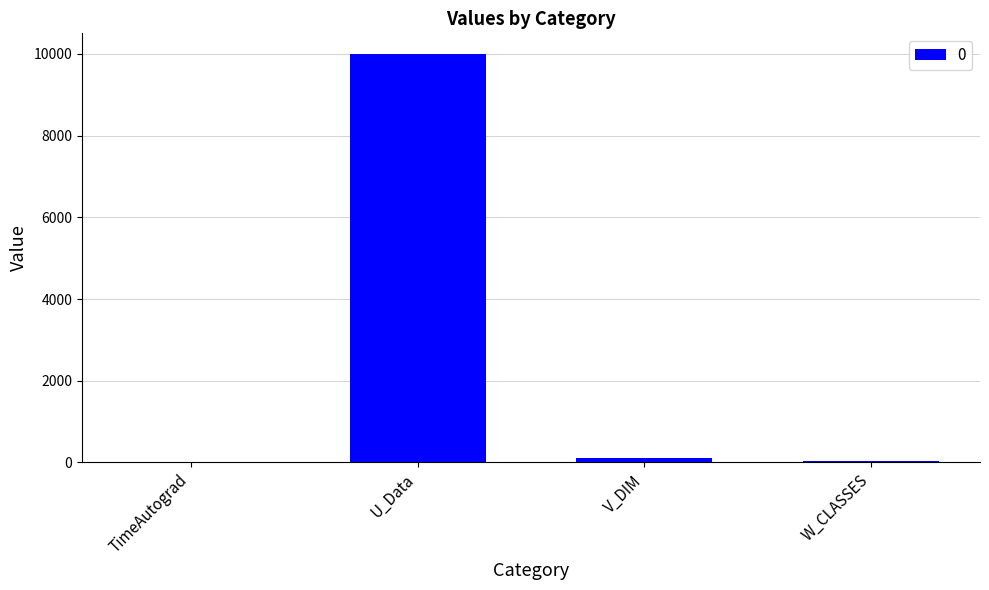

What is the greatest value displayed?

10000.0